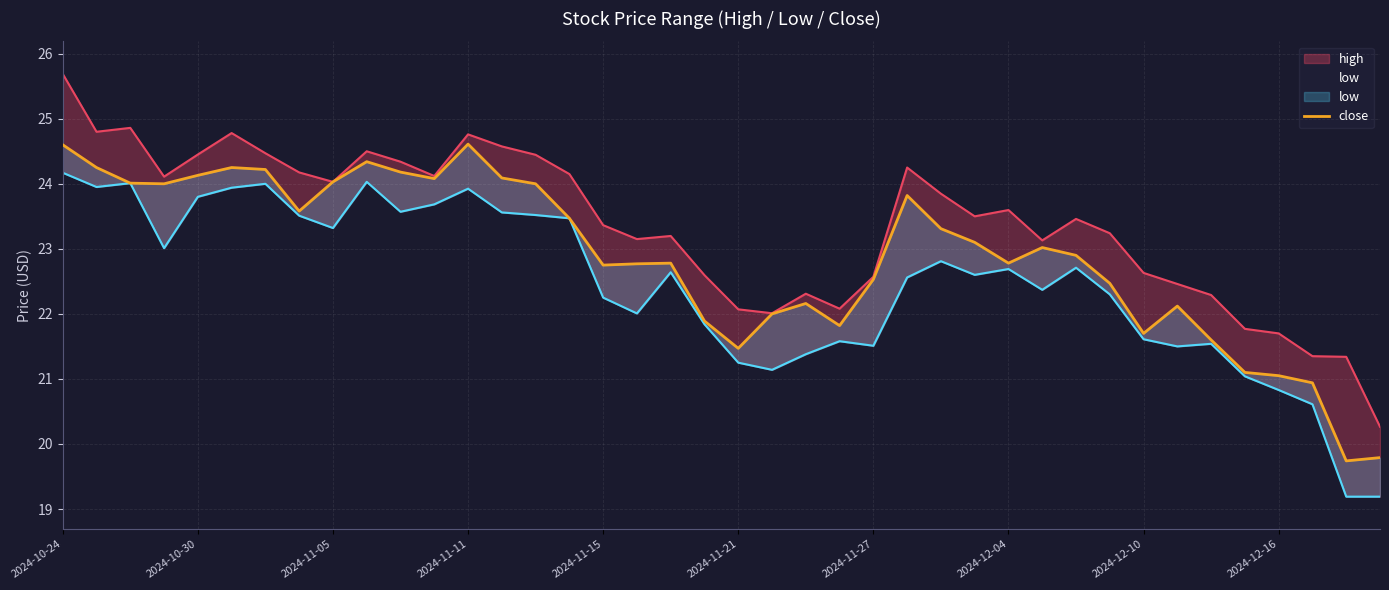

How many data points does each series have?

40